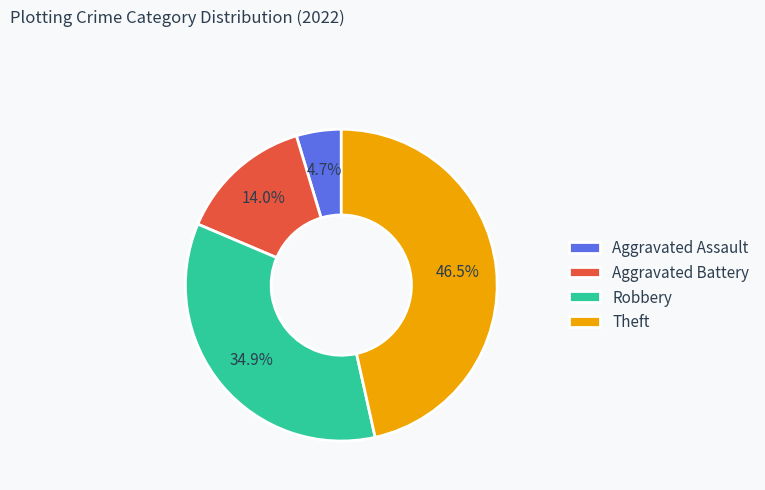

Which has a higher value, Aggravated Battery or Theft?

Theft